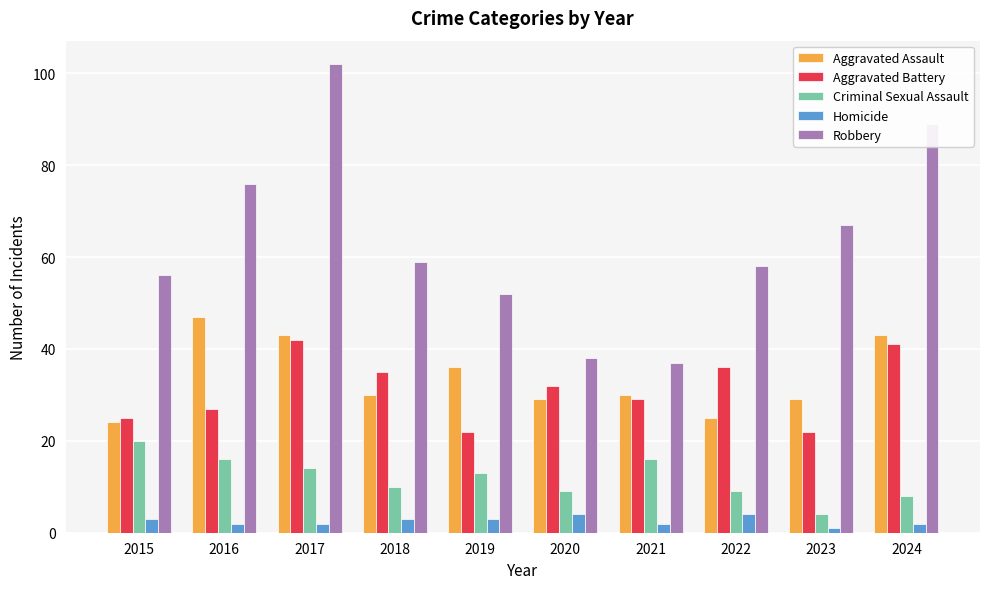

What is the smallest value displayed?

1